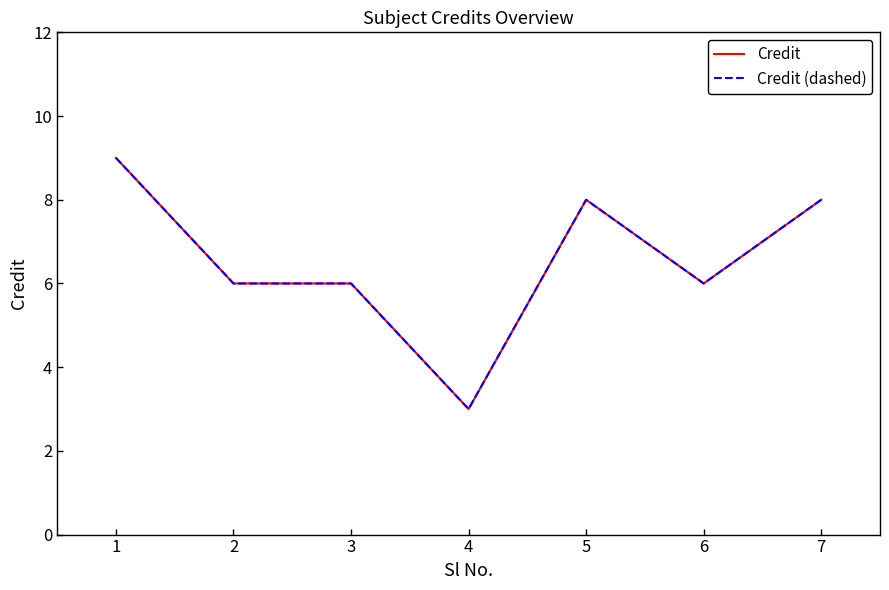

Does the chart display data point markers on the line(s)?

No